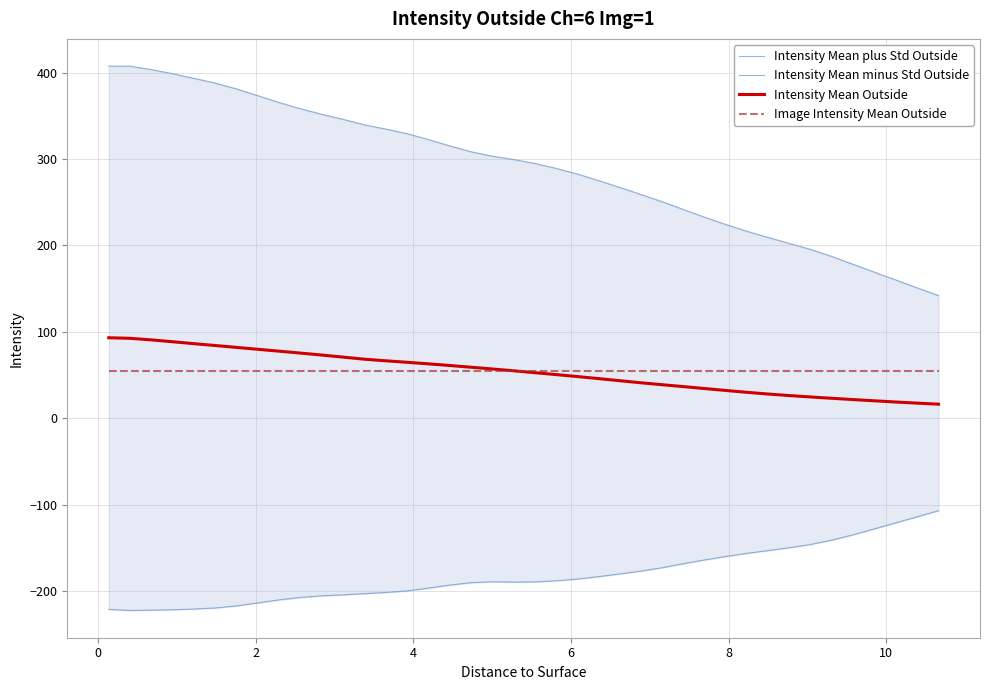

What are all the series names shown in the legend?

Intensity Mean plus Std Outside, Intensity Mean minus Std Outside, Intensity Mean Outside, Image Intensity Mean Outside